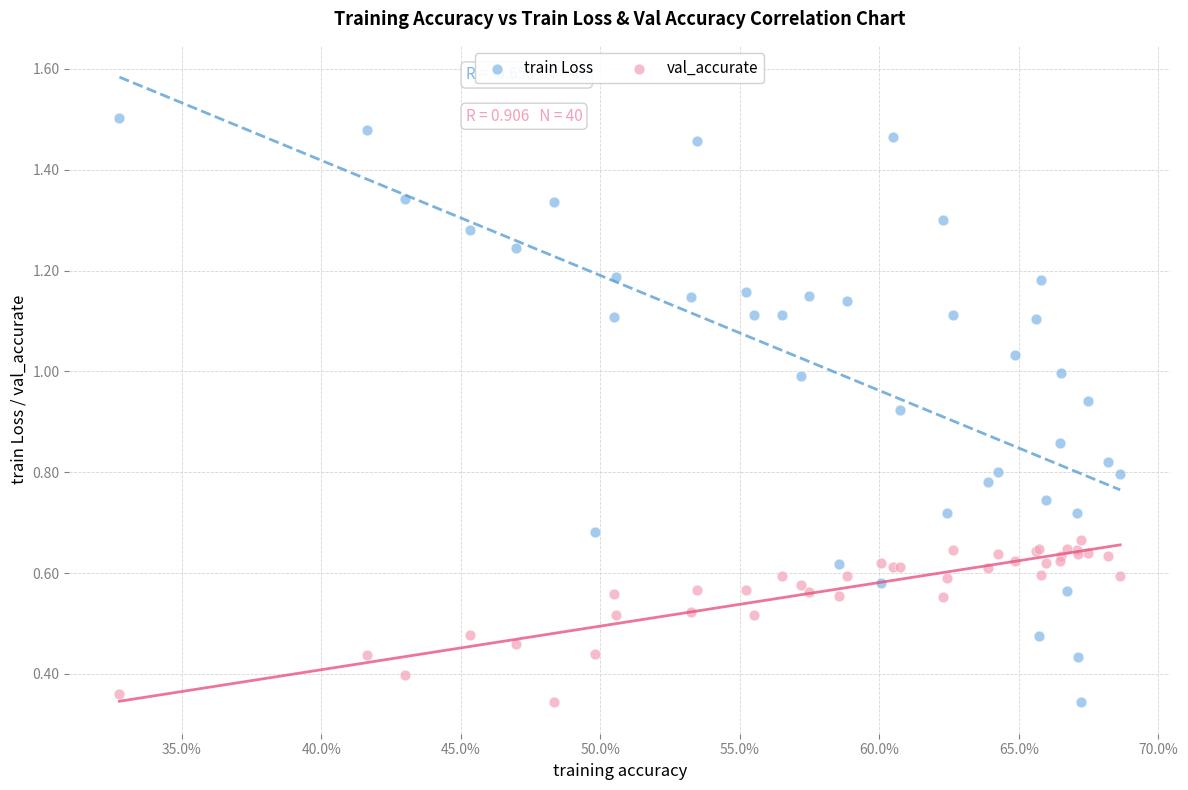

Which series reaches the maximum Y coordinate?

train Loss